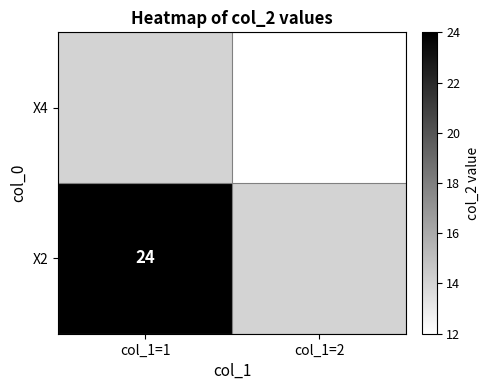

How many data points does each series have?

2